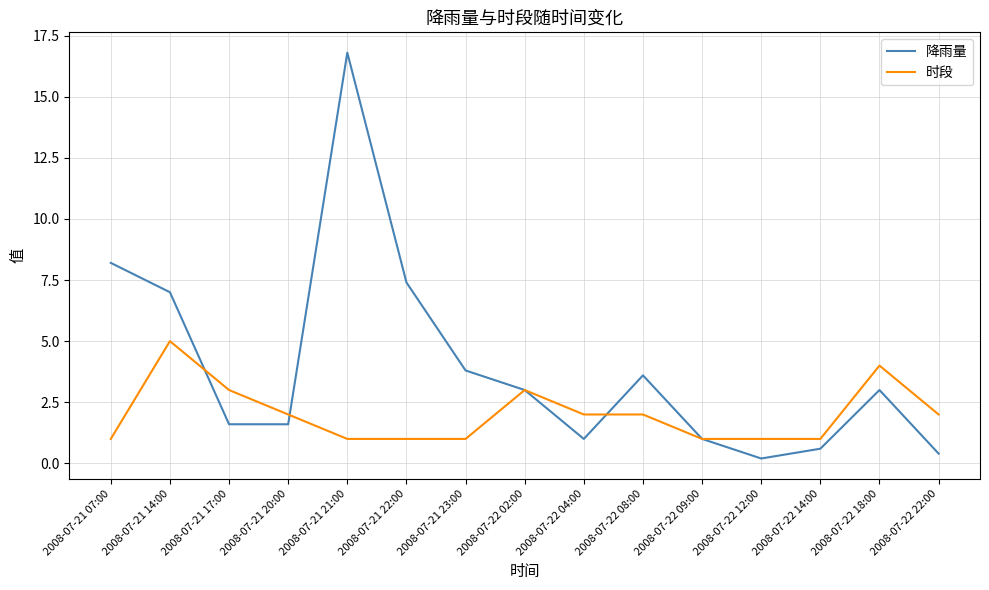

Rank the series by their maximum value, from highest to lowest.

降雨量, 时段